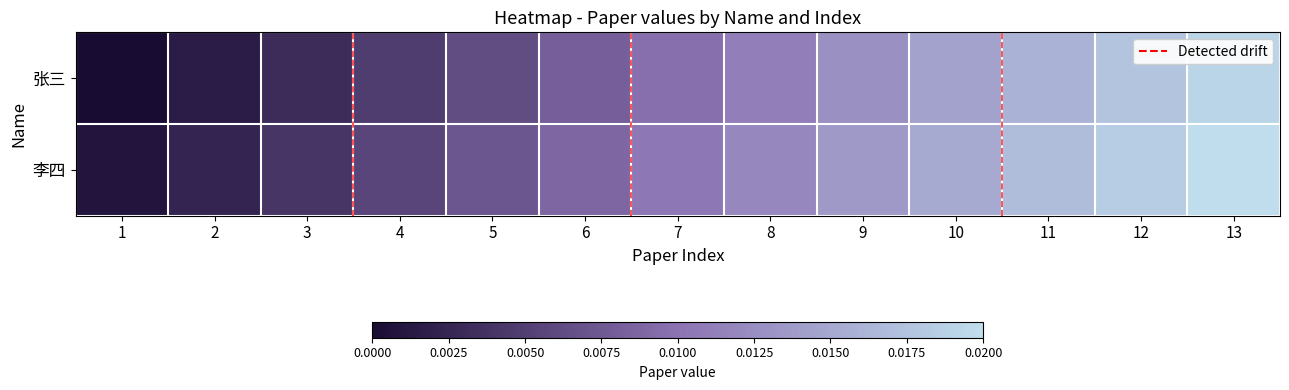

Count the number of data series in this chart.

2